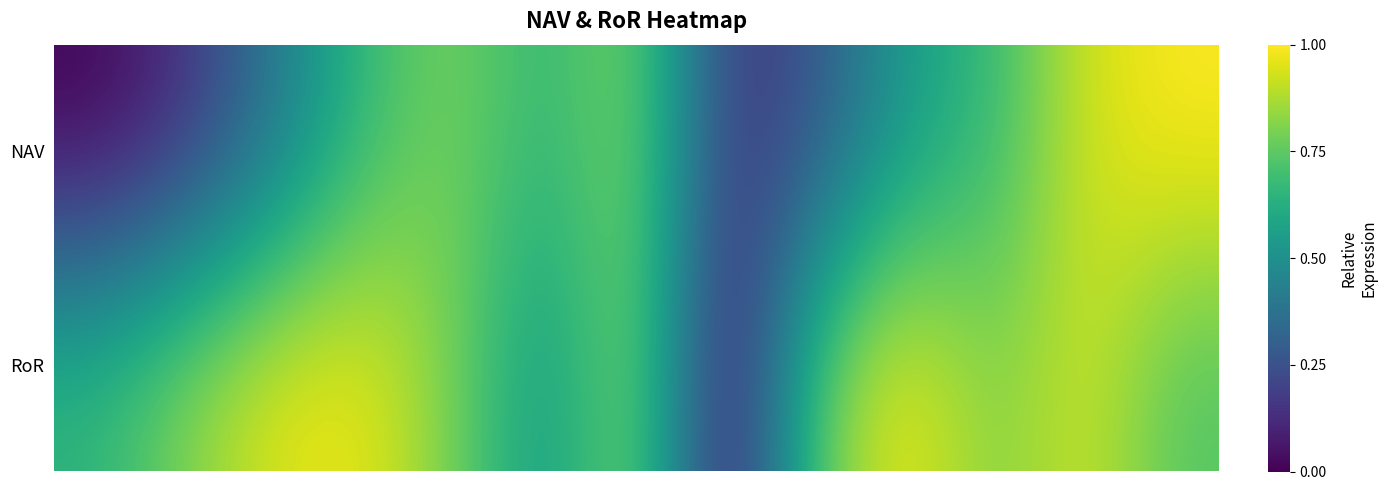

At how many categories does at least one series exceed 0?

13